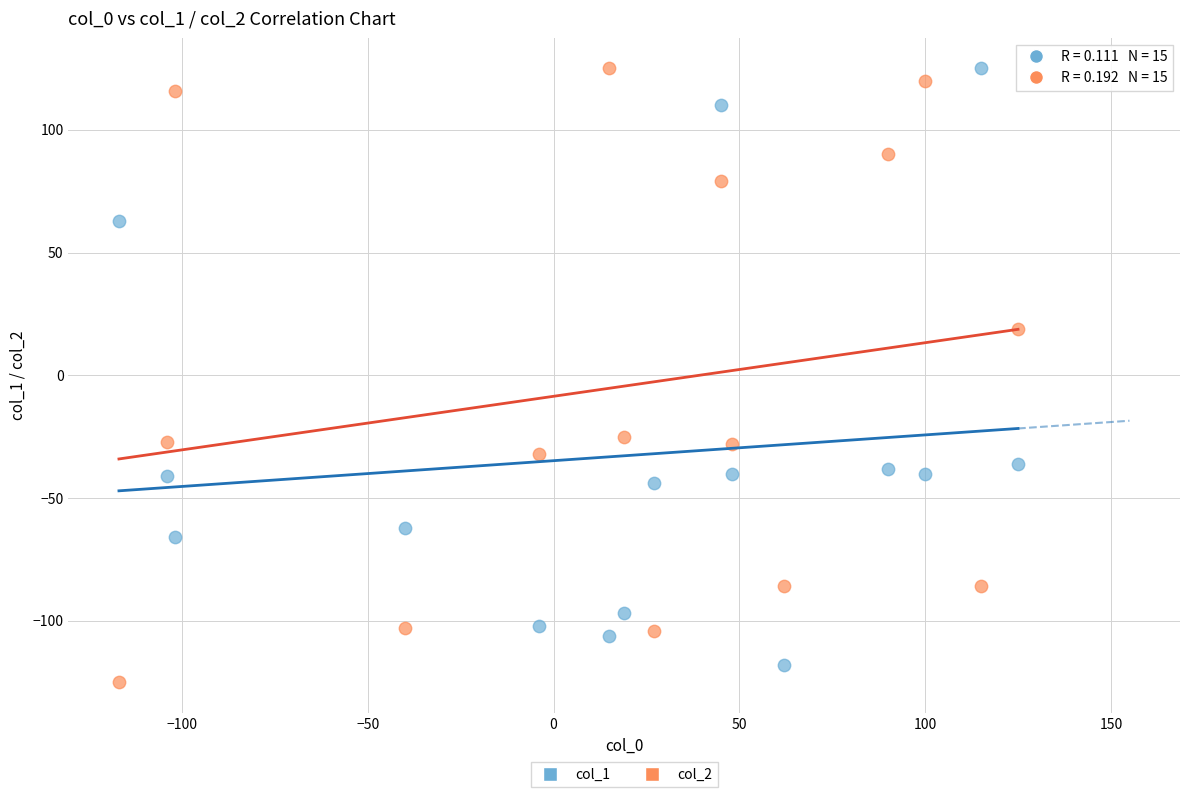

Across all series, what Y value is closest to 0?

19